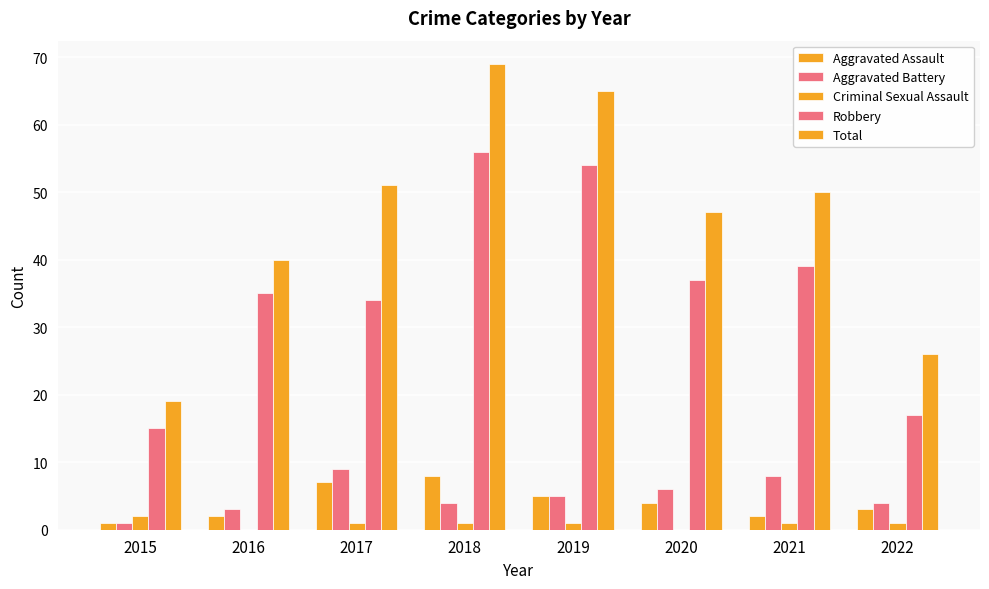

At which category is the sum across all series the highest?

2018